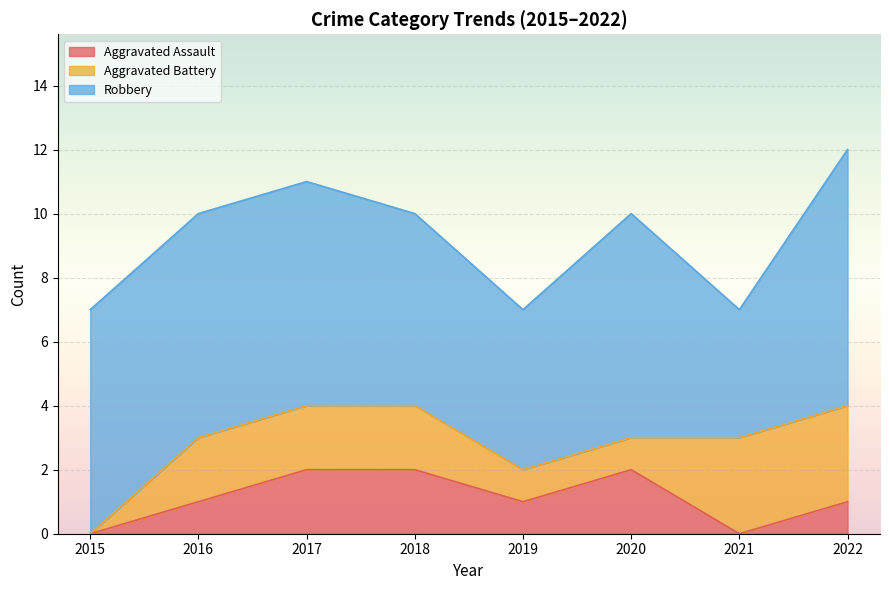

Reading left to right, list all the values displayed in this chart.

Aggravated Assault: 2015=0	2016=1	2017=2	2018=2	2019=1	2020=2	2021=0	2022=1
Aggravated Battery: 2015=0	2016=2	2017=2	2018=2	2019=1	2020=1	2021=3	2022=3
Robbery: 2015=7	2016=7	2017=7	2018=6	2019=5	2020=7	2021=4	2022=8